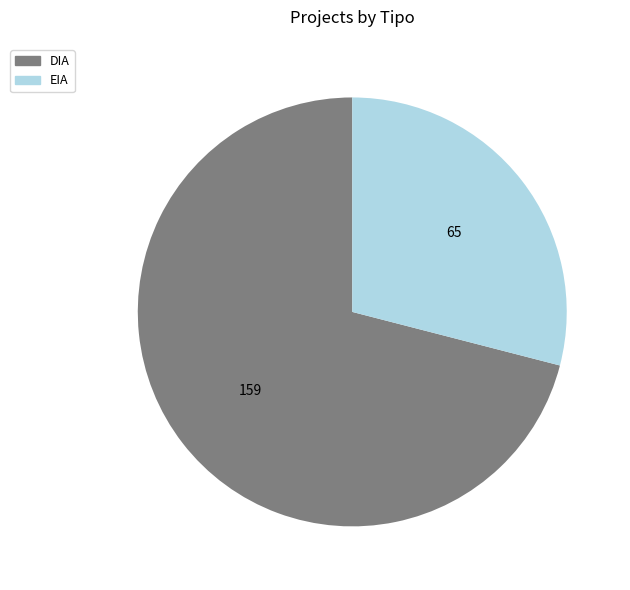

The DIA slice represents 71% of the pie. True or false?

True